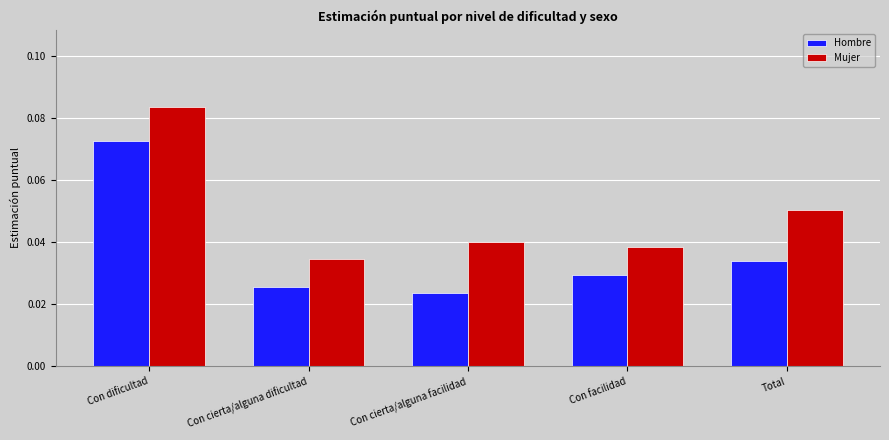

Is the value of Hombre at Con facilidad greater than the value of Mujer at Con facilidad?

No